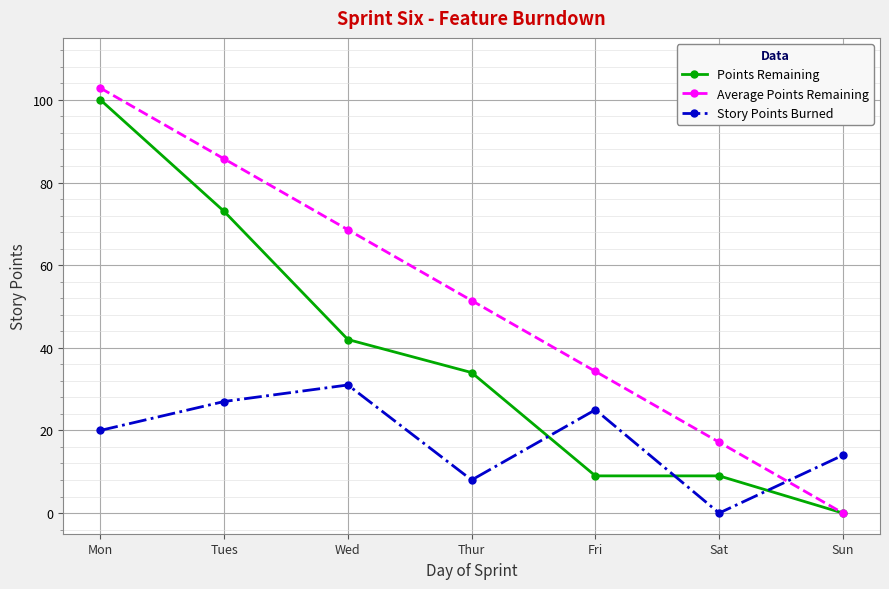

Where do Story Points Burned and Average Points Remaining first cross each other?

Sat and Sun